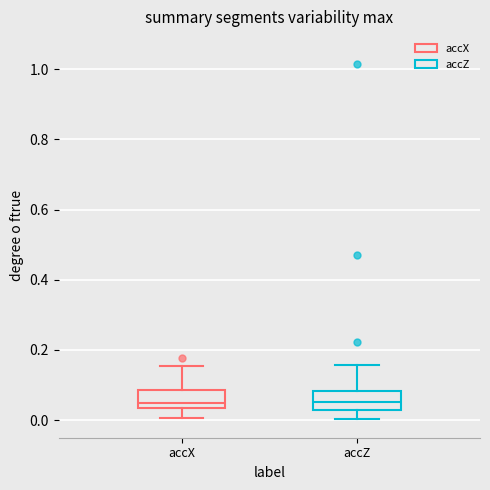

Reading left to right, read every box against the y-axis: the position of its median line, the range the box covers, and the ends of its whiskers. The values are not printed on the chart, so give them approximately, as read against the axis.

accX: median 0.04 (just above the box's lower edge), box 0.04 to 0.08, whiskers 0.00 to 0.16
accZ: median 0.06, box 0.02 to 0.08, whiskers 0.00 to 0.16